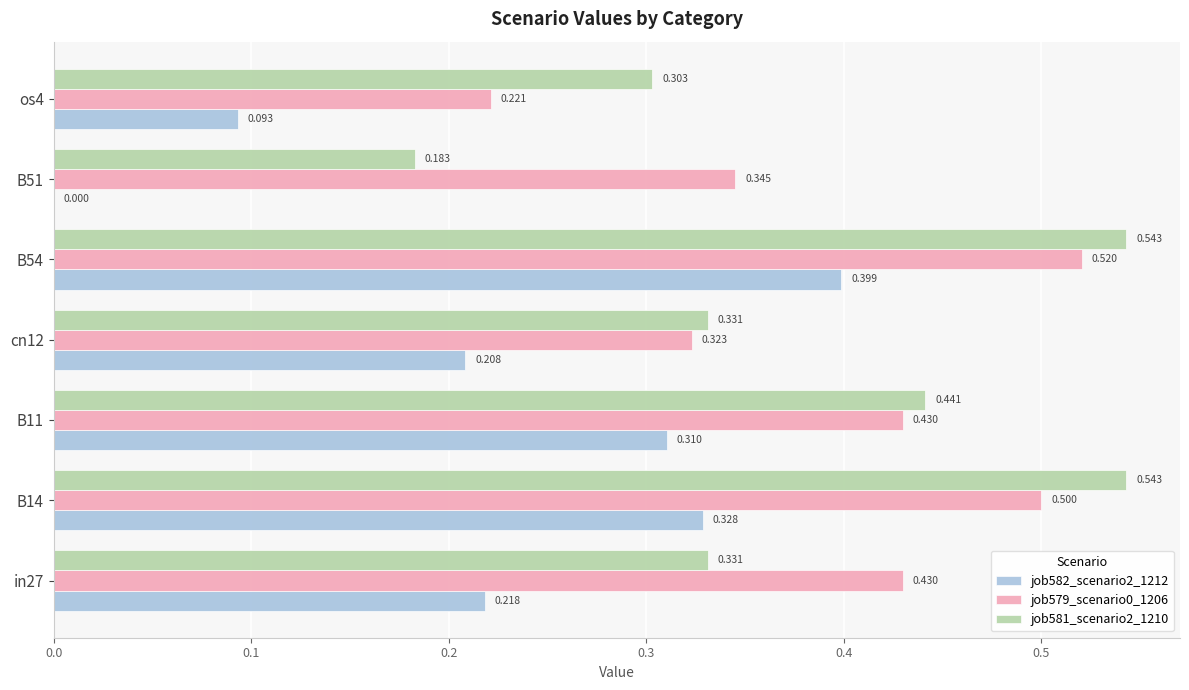

Is the value of job581_scenario2_1210 at B54 greater than the value of job582_scenario2_1212 at B14?

Yes